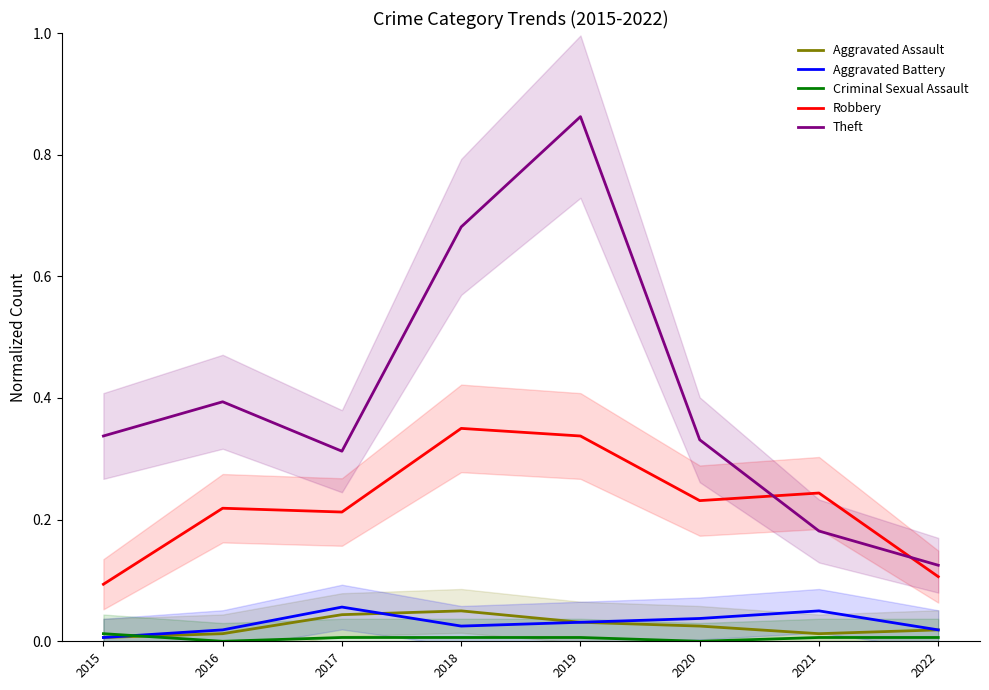

Rank the series at 2021 from highest to lowest value.

Robbery, Theft, Aggravated Battery, Aggravated Assault, Criminal Sexual Assault